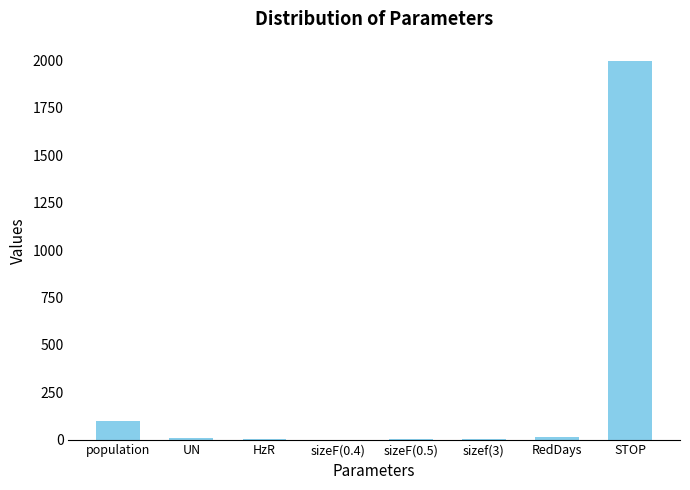

Are the bars horizontal?

No